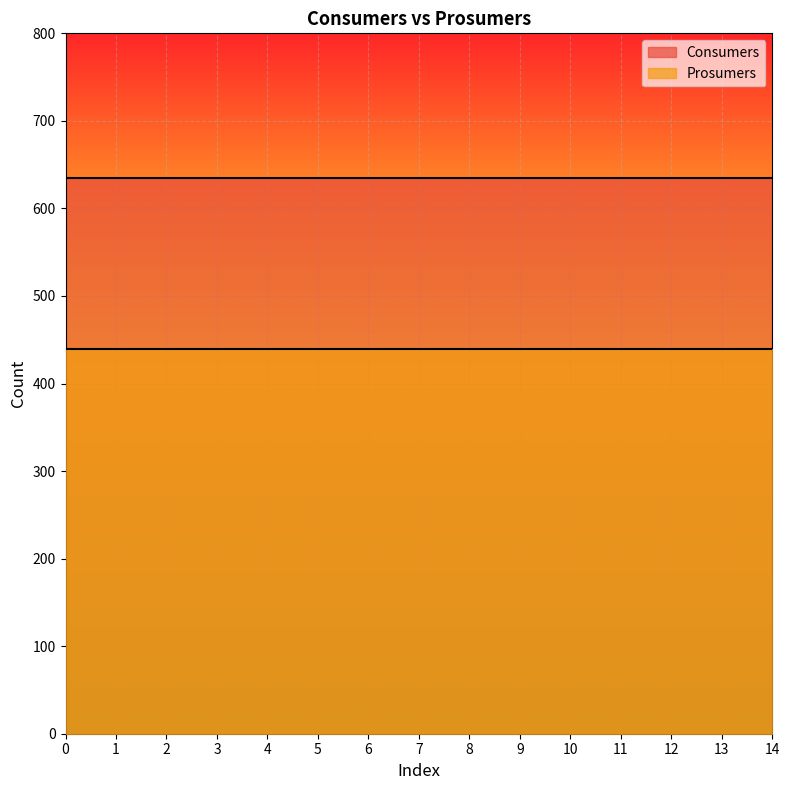

What value does the Consumers series have at 14?

635